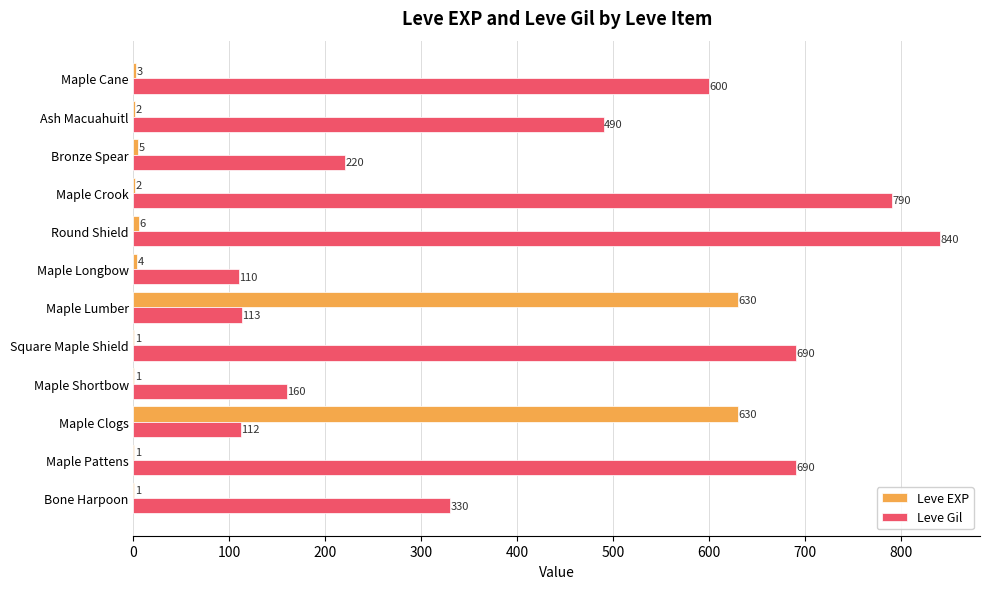

Which series has the widest spread of values?

Leve Gil